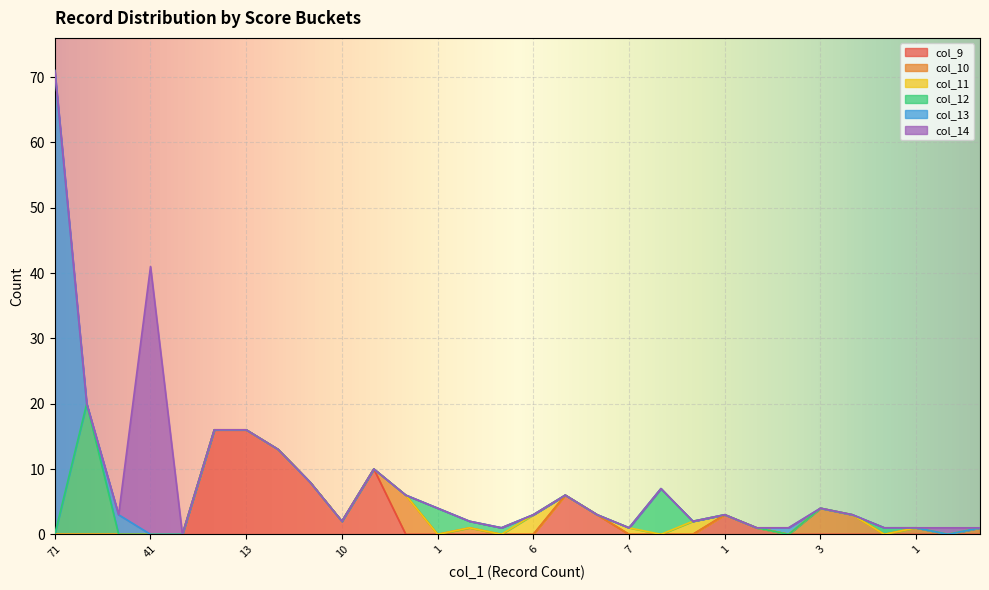

Reading left to right, what are all the values shown in this chart?

col_9: 71=0	20=0	3=0	41=0	16=0	16=16	13=16	8=13	2=8	10=2	6=10	4=0	1=0	1=0	3=0	6=0	3=6	1=3	7=0	2=0	3=0	1=3	1=1	4=0	3=0	1=0	1=0	1=0	1=0	1=0
col_10: 71=0	20=0	3=0	41=0	16=0	16=0	13=0	8=0	2=0	10=0	6=0	4=6	1=0	1=1	3=0	6=0	3=0	1=0	7=0	2=0	3=0	1=0	1=0	4=0	3=4	1=3	1=0	1=1	1=0	1=1
col_11: 71=0	20=0	3=0	41=0	16=0	16=0	13=0	8=0	2=0	10=0	6=0	4=0	1=0	1=0	3=0	6=3	3=0	1=0	7=1	2=0	3=2	1=0	1=0	4=0	3=0	1=0	1=0	1=0	1=0	1=0
col_12: 71=0	20=20	3=0	41=0	16=0	16=0	13=0	8=0	2=0	10=0	6=0	4=0	1=4	1=1	3=1	6=0	3=0	1=0	7=0	2=7	3=0	1=0	1=0	4=0	3=0	1=0	1=1	1=0	1=0	1=0
col_13: 71=71	20=0	3=3	41=0	16=0	16=0	13=0	8=0	2=0	10=0	6=0	4=0	1=0	1=0	3=0	6=0	3=0	1=0	7=0	2=0	3=0	1=0	1=0	4=1	3=0	1=0	1=0	1=0	1=0	1=0
col_14: 71=0	20=0	3=0	41=41	16=0	16=0	13=0	8=0	2=0	10=0	6=0	4=0	1=0	1=0	3=0	6=0	3=0	1=0	7=0	2=0	3=0	1=0	1=0	4=0	3=0	1=0	1=0	1=0	1=1	1=0